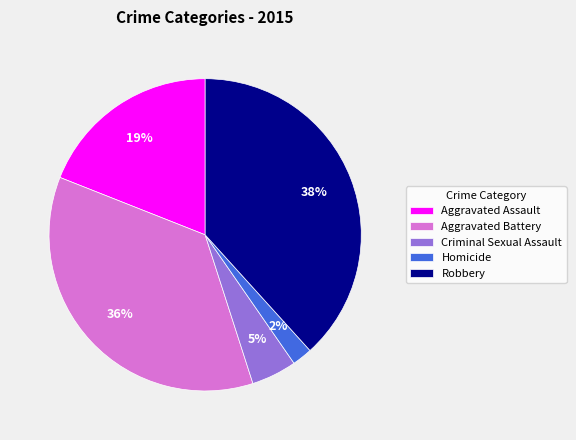

The Aggravated Assault slice represents 33% of the pie. True or false?

False